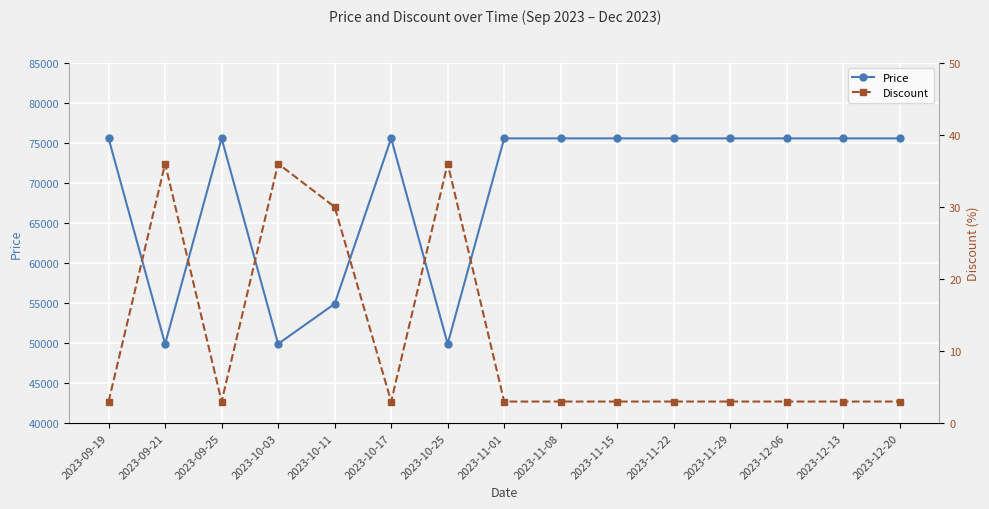

Count the Price values in the range 54900 to 75560.

12